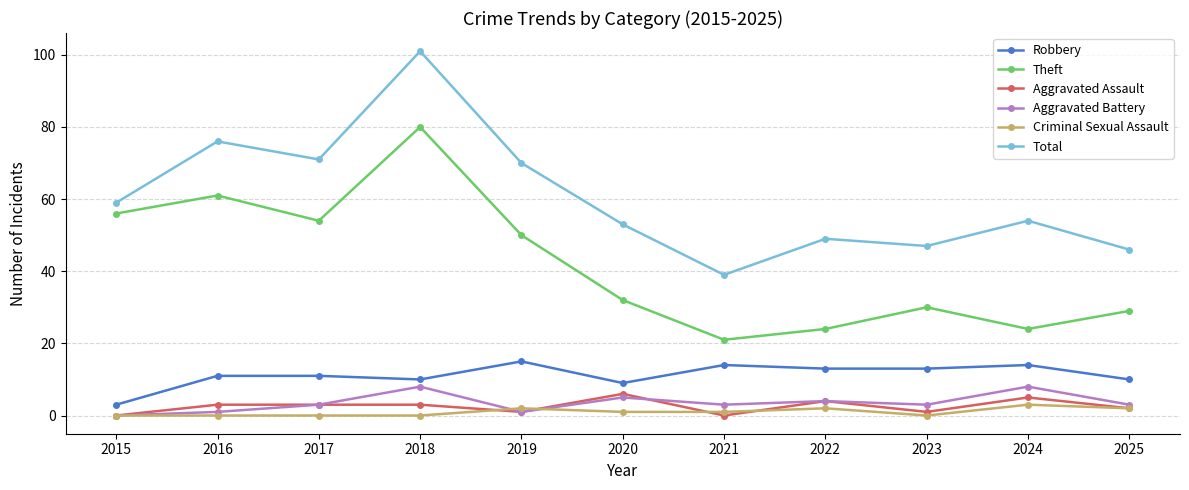

Which series changed the most between 2019 and 2020?

Theft